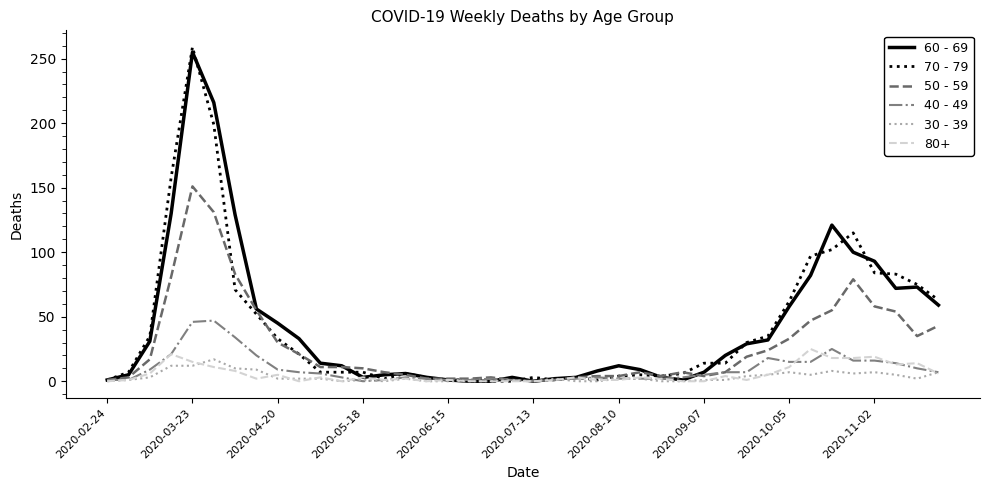

The value of 60 - 69 at 2020-08-10 is 12. True or false?

True